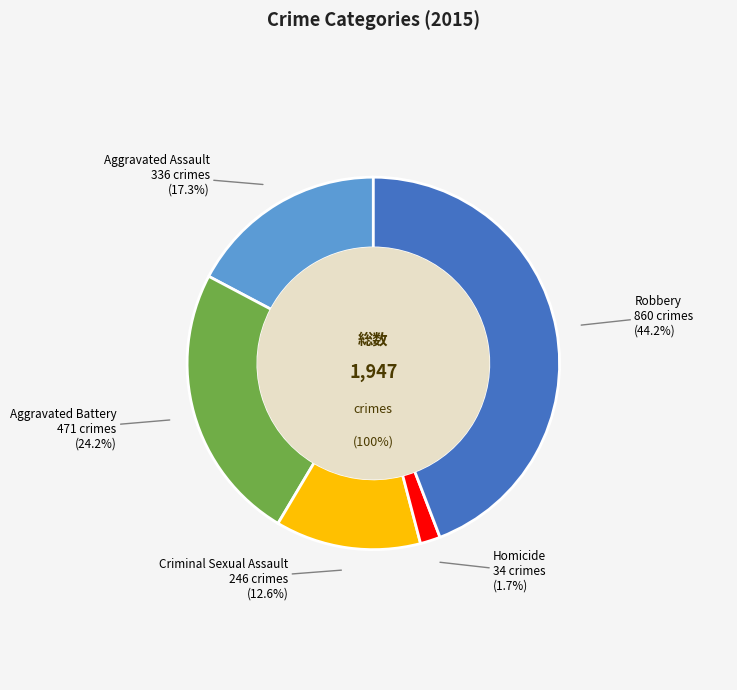

Between Aggravated Assault and Aggravated Battery, which is larger?

Aggravated Battery